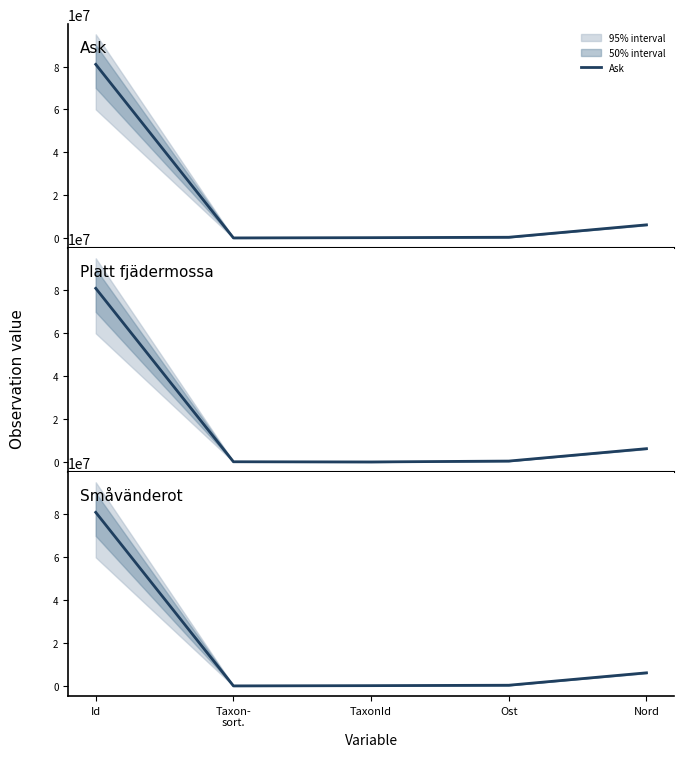

At which category does Ask reach its first local valley?

Taxon-
sort.